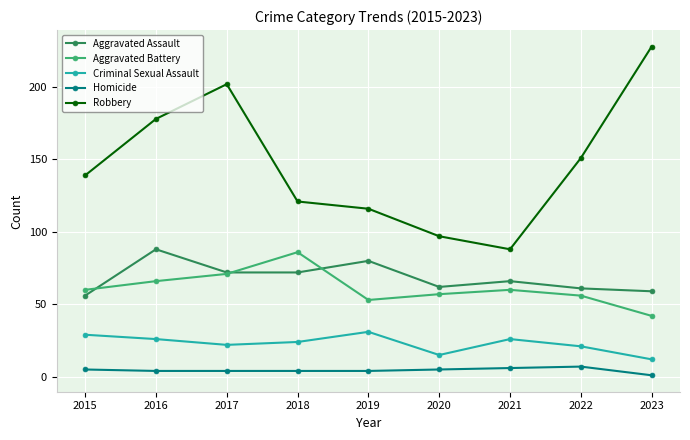

At which label does Homicide first exceed 4?

2015